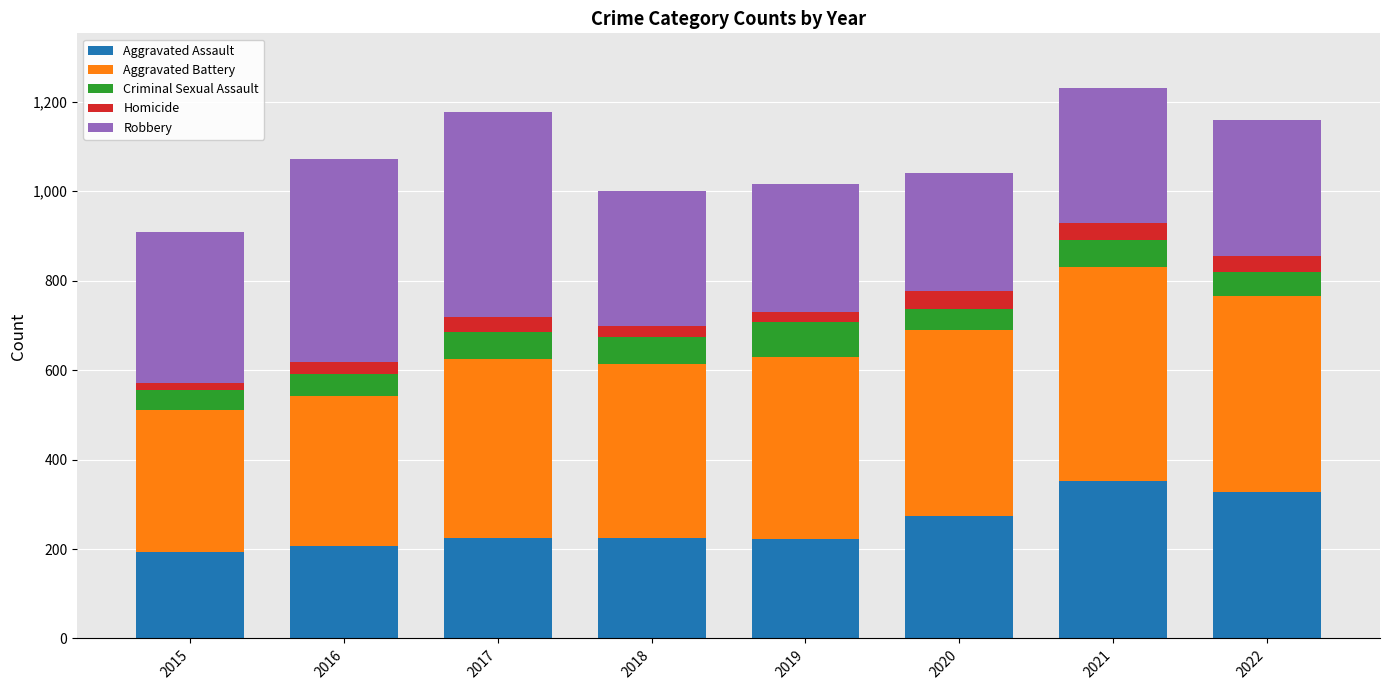

What is the difference between the Aggravated Assault values at 2021 and 2020?

79